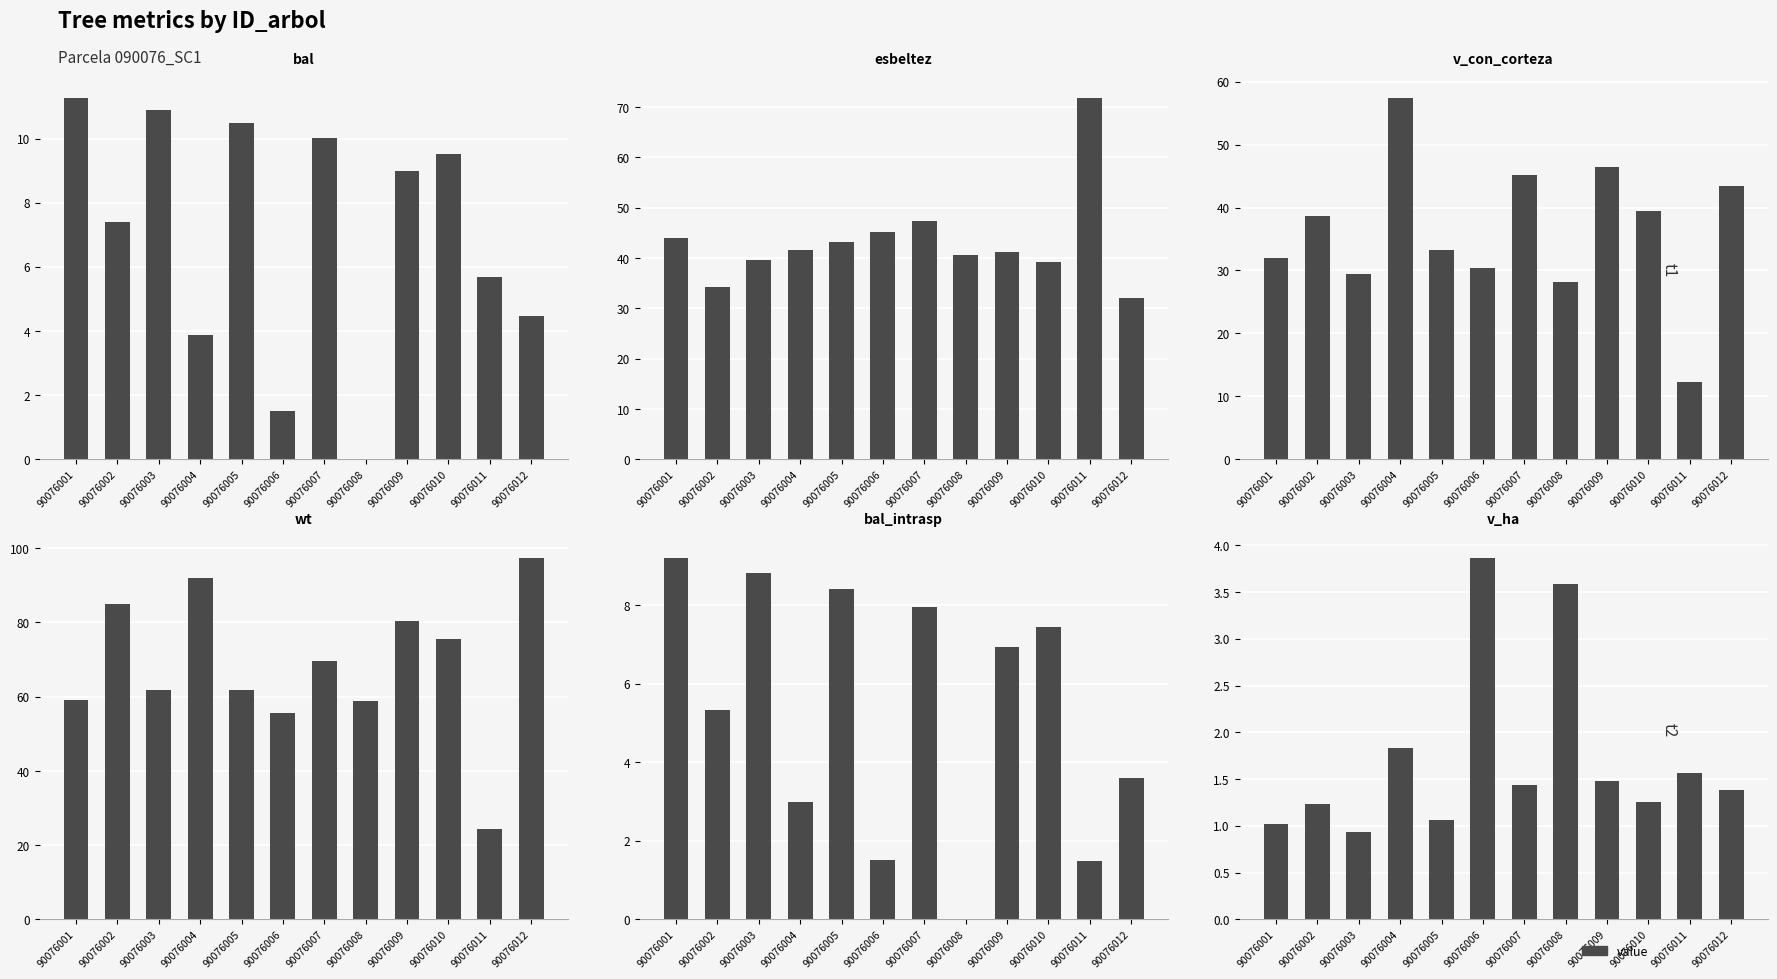

Are the bars horizontal?

No